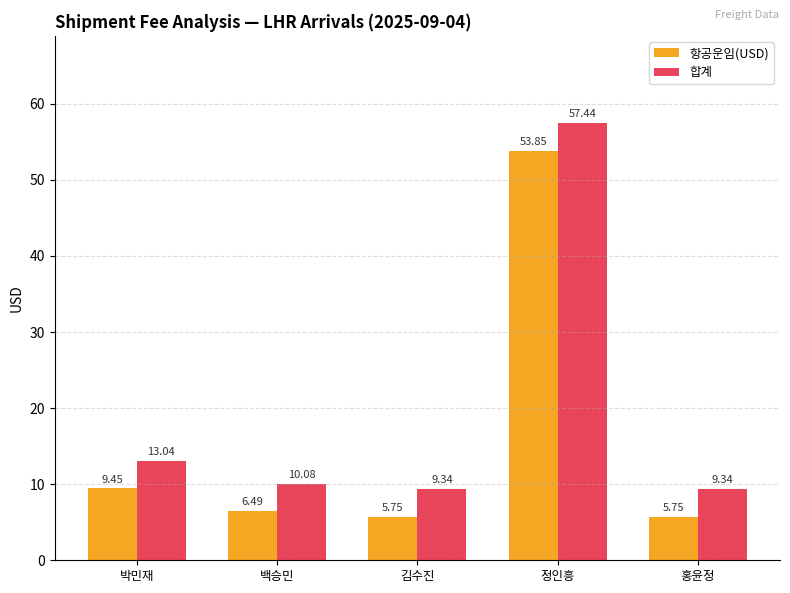

List the series in order of their peak value, lowest first.

항공운임(USD), 합계